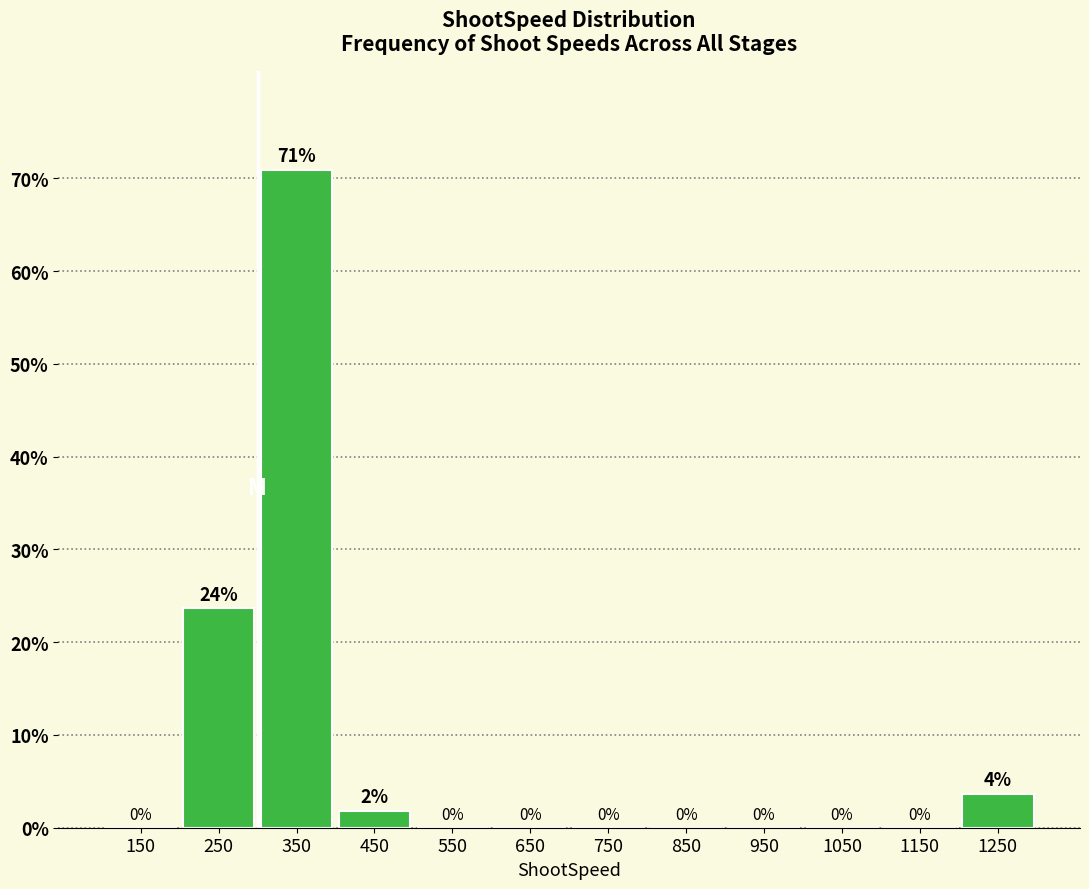

Which range on the x-axis has the tallest bar?

300 to 400